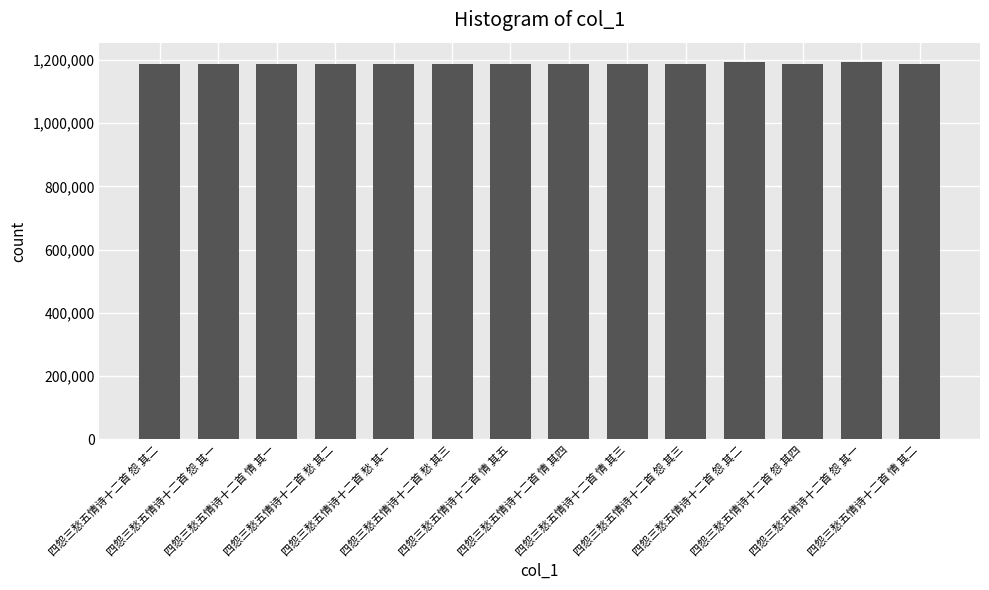

Does the chart contain stacked bars?

No